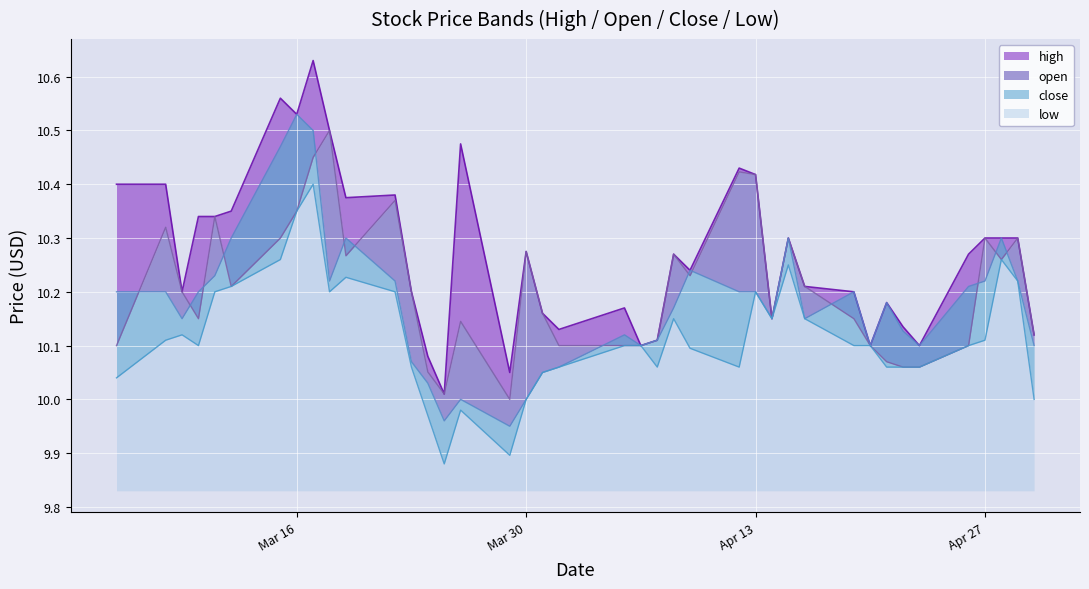

Which series has the largest total across all categories?

high